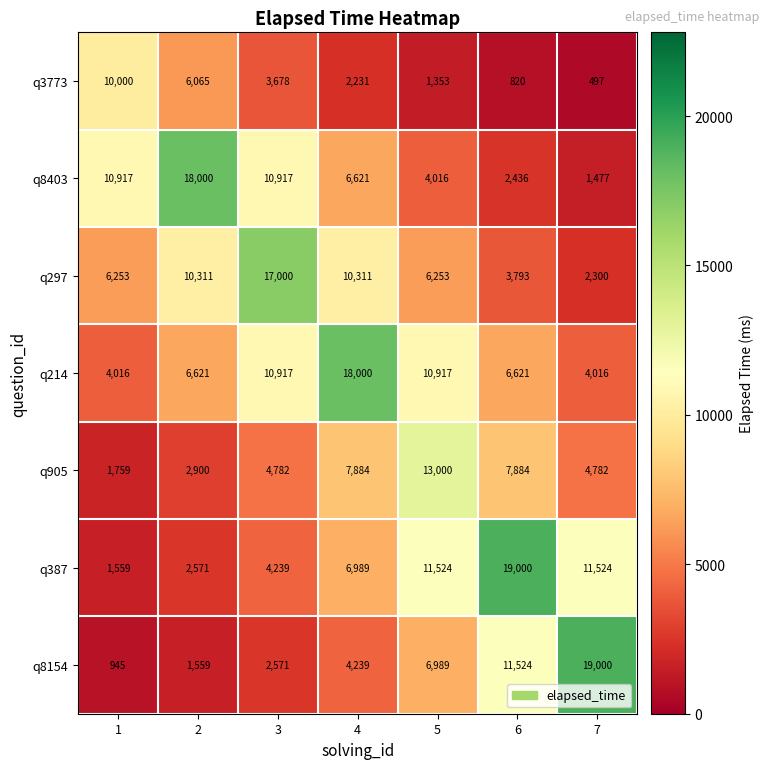

What is the difference between the maximum and minimum values in the q297 series?

14700